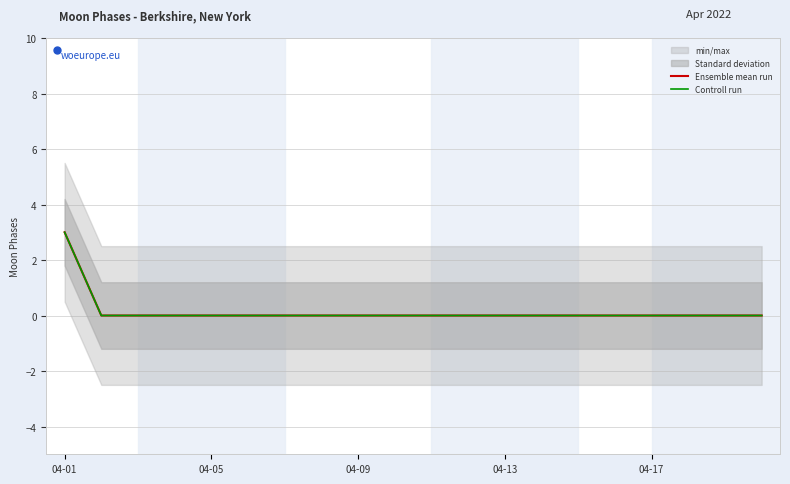

Which series changed the most between 7 and 15?

Ensemble mean run